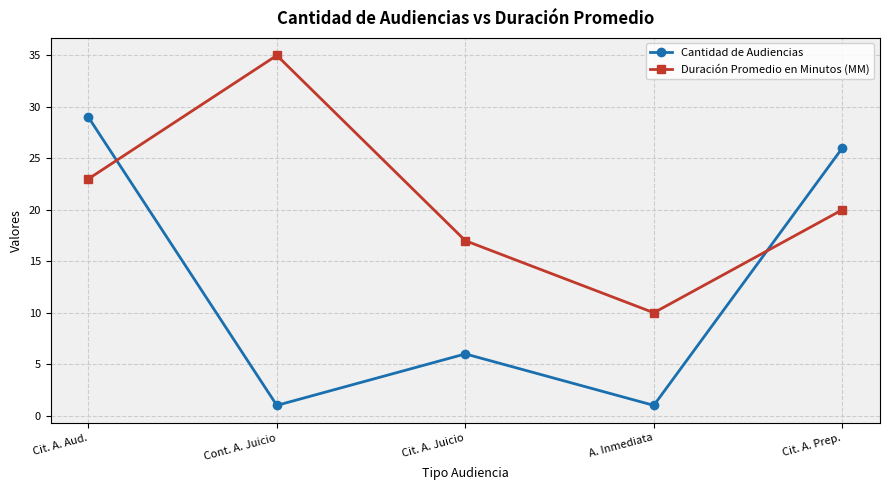

Reading left to right, extract all data points from this chart.

Cantidad de Audiencias: 29	1	6	1	26
Duración Promedio en Minutos (MM): 23	35	17	10	20